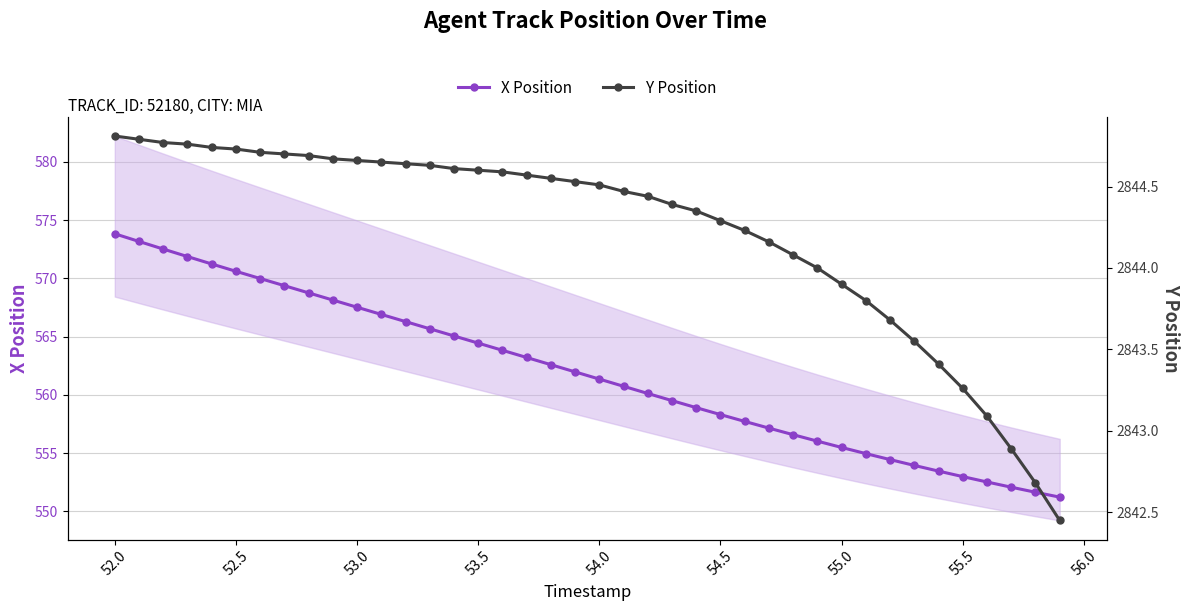

True or false: X Position has a value of 553.0 at 55.5.

True